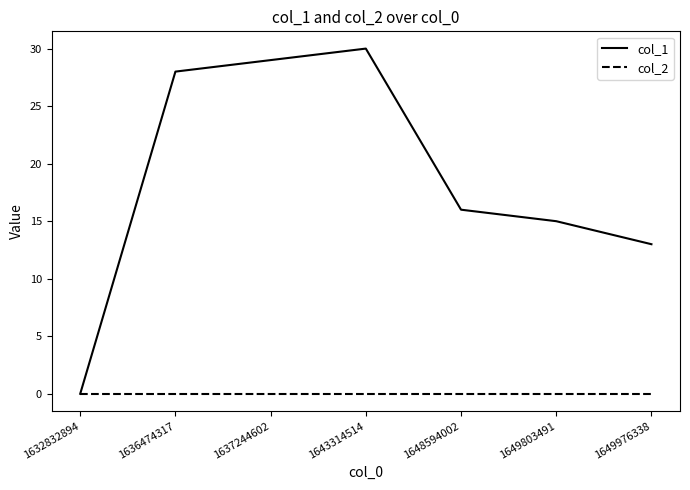

Reading left to right, extract all data points from this chart.

col_1: 0	28	29	30	16	15	13
col_2: 0	0	0	0	0	0	0